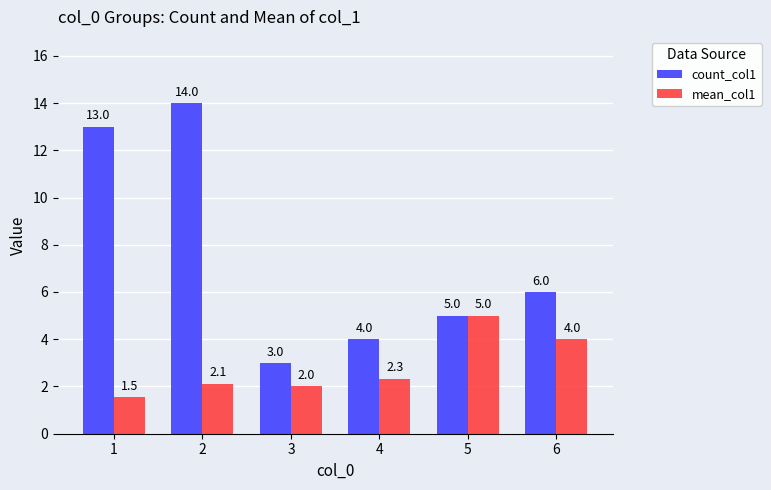

At which label does count_col1 first exceed 6?

1